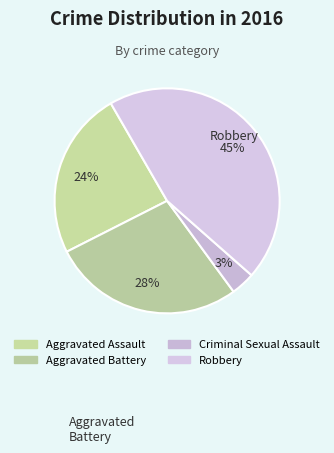

Rank the categories by value from highest to lowest.

Robbery, Aggravated Battery, Aggravated Assault, Criminal Sexual Assault